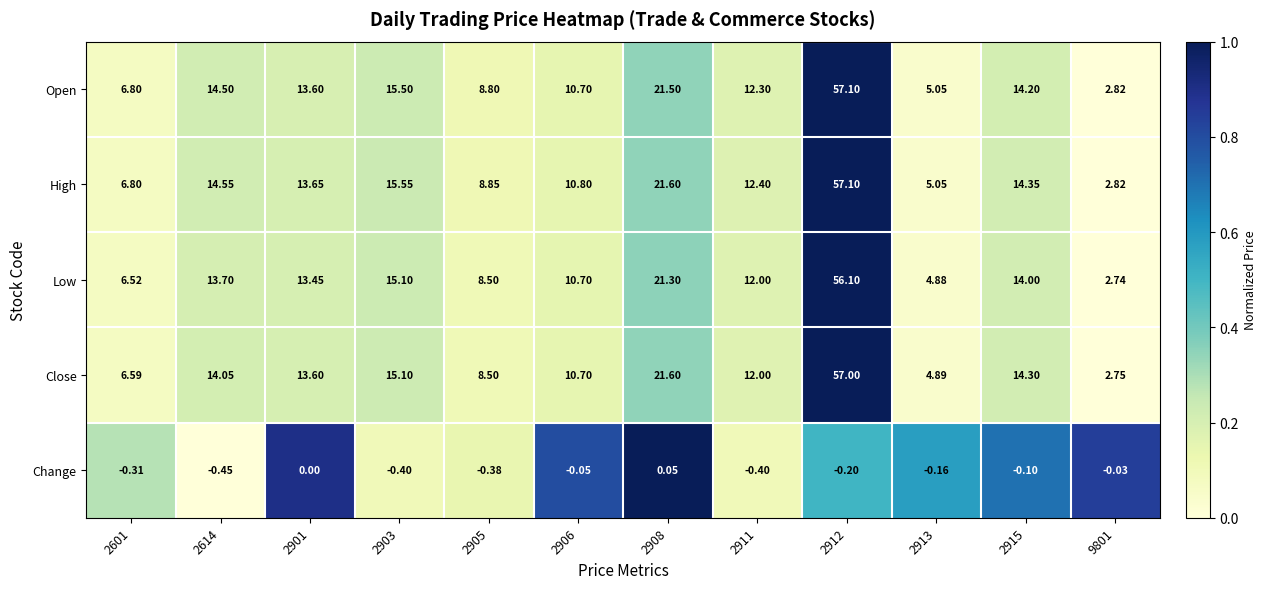

Which series has the largest total across all categories?

High